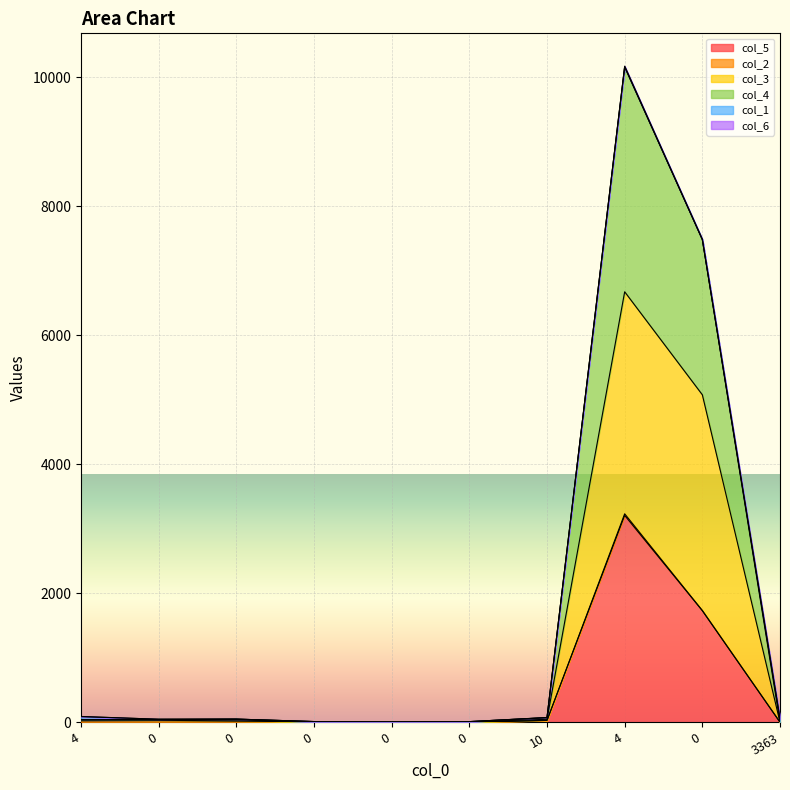

Between 0 and 3363, which series saw the biggest shift?

col_3